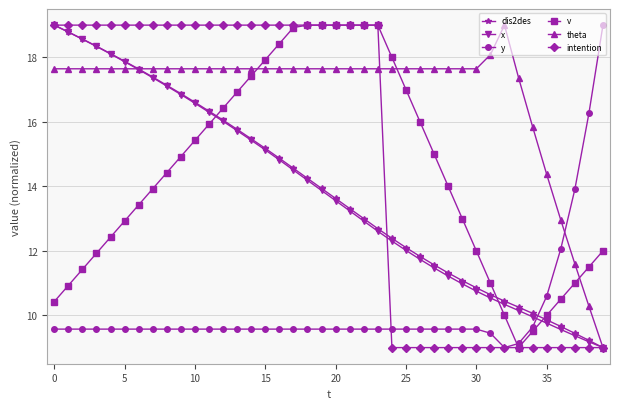

Does the chart display data point markers on the line(s)?

Yes